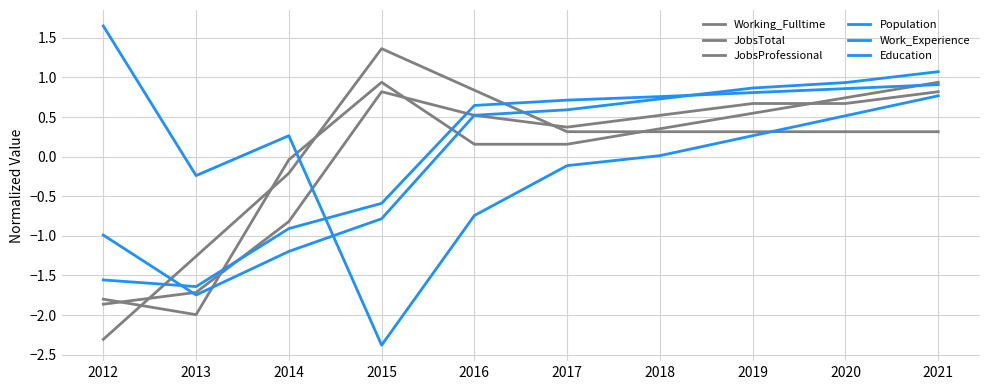

Which series has the largest range (max minus min)?

Education